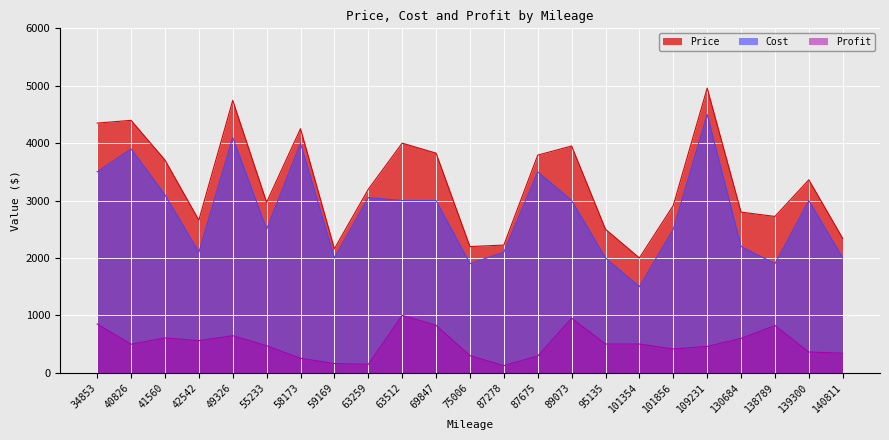

What is the difference between the highest and lowest values at 49326?

4100